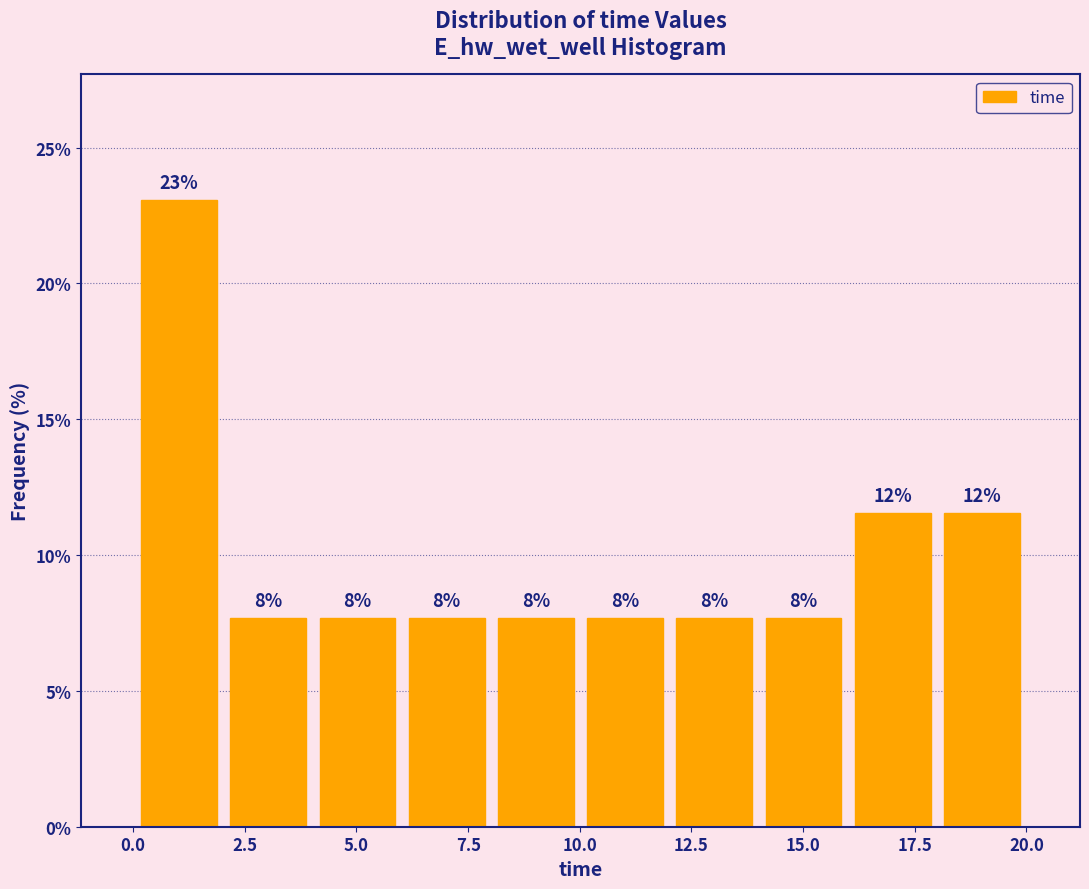

Around what value on the x-axis is the tallest bar? Give the approximate position of its centre, as read against the axis.

1.0